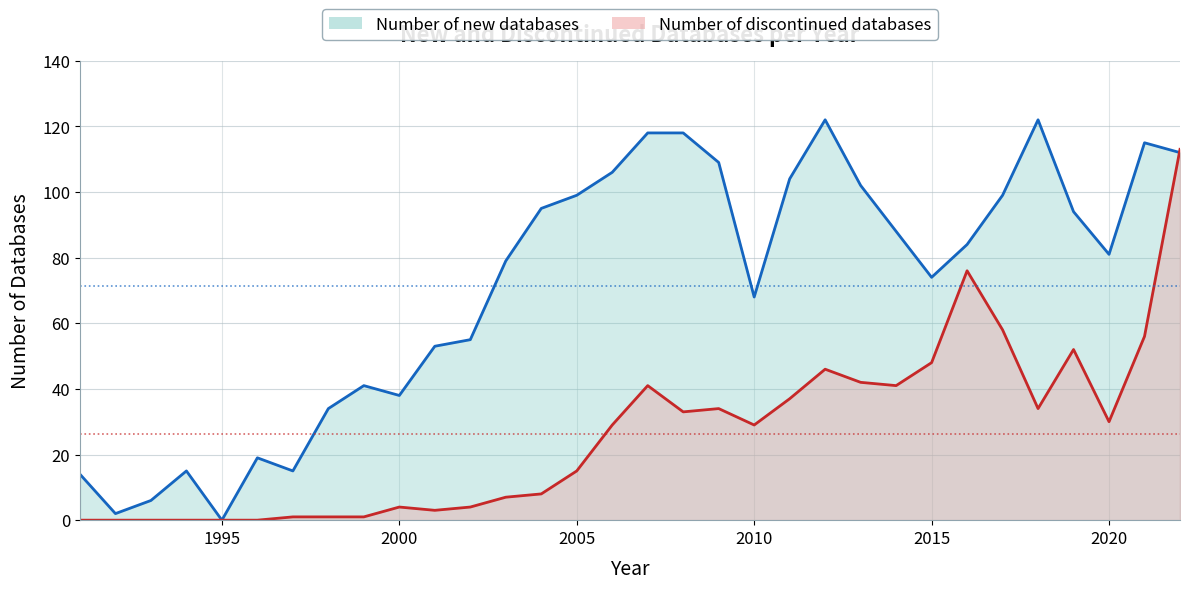

The value of Number of new databases at 2020 is 132. True or false?

False